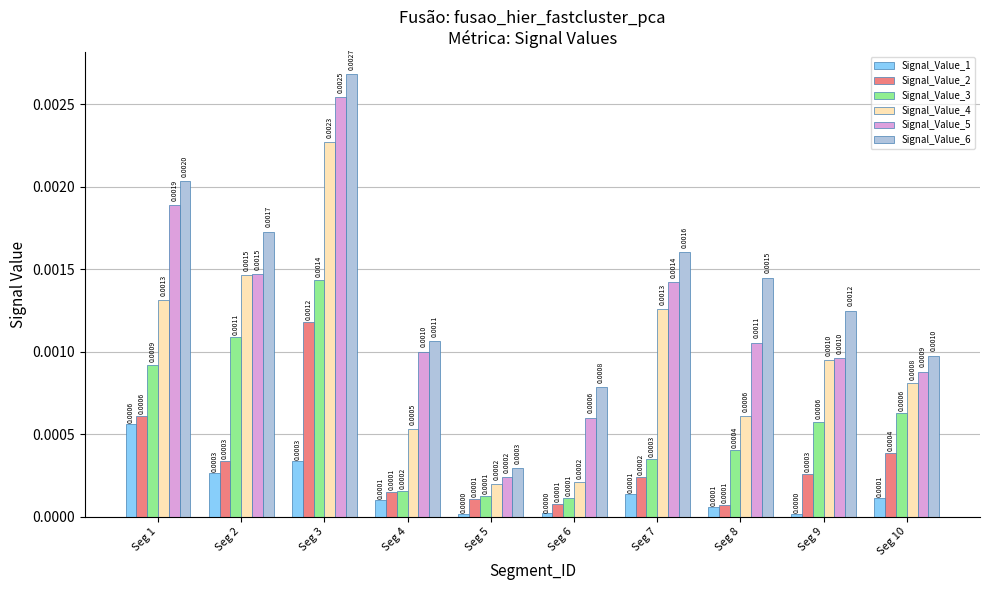

Which series changed the most between Seg 6 and Seg 10?

Signal_Value_4